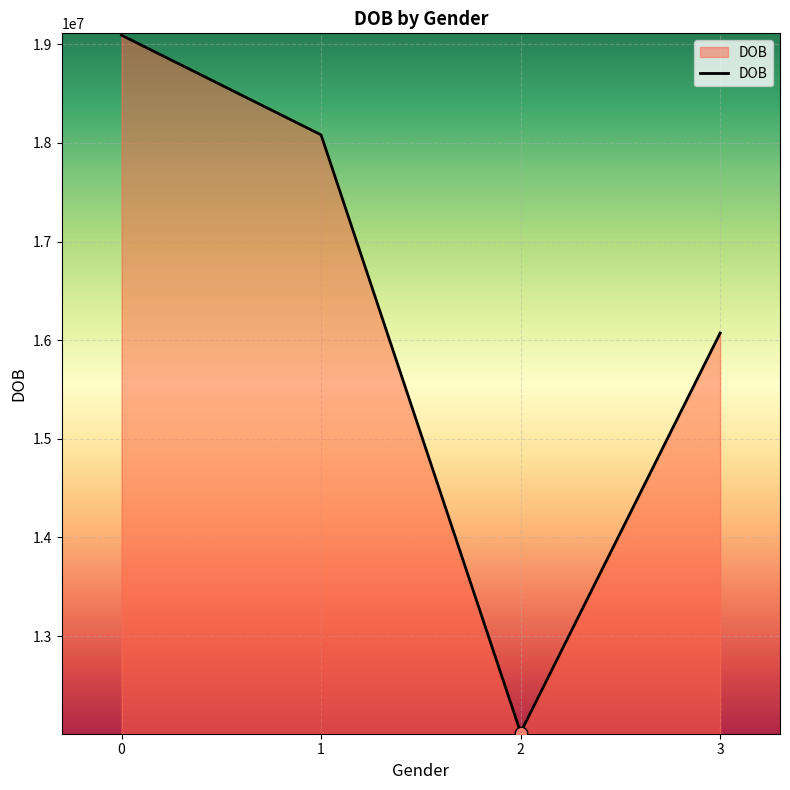

What is the change in value from 0 to 2?

-7070002